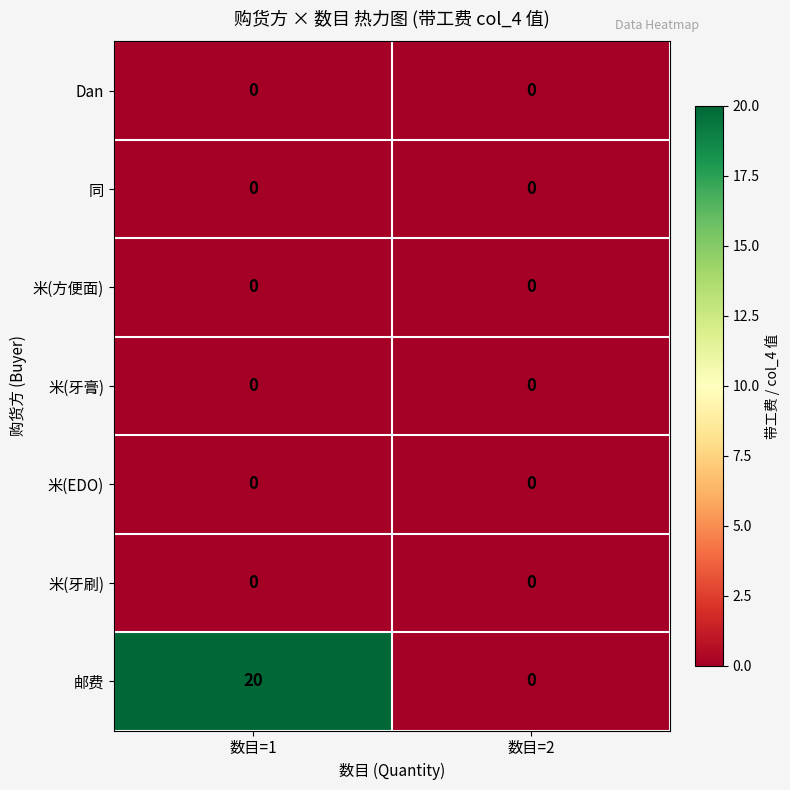

Which category has the highest value across all series?

数目=1